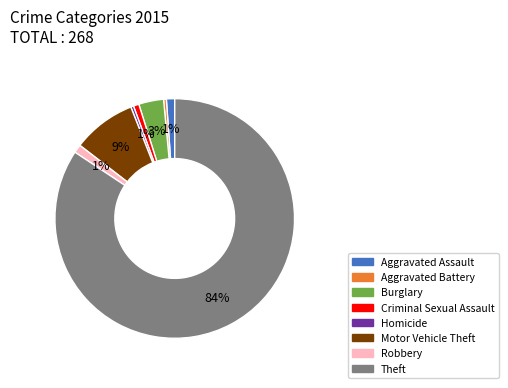

Combined, do Burglary and Aggravated Battery account for over 50%?

No